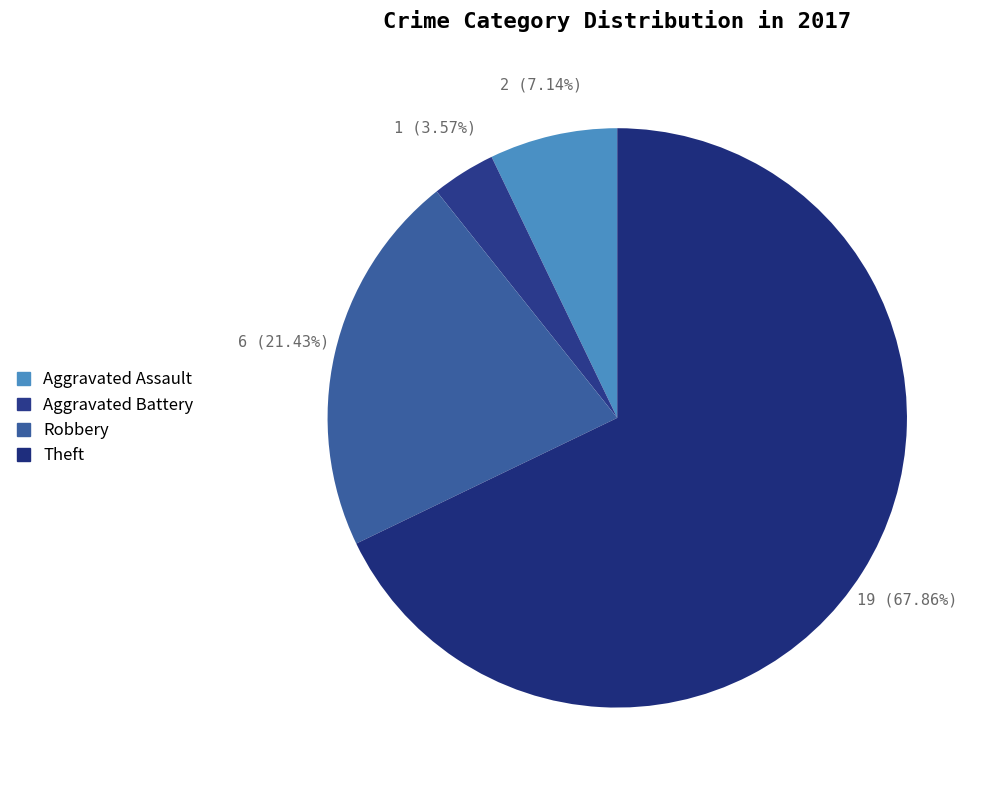

Is it true that Robbery is 31% of the pie?

False